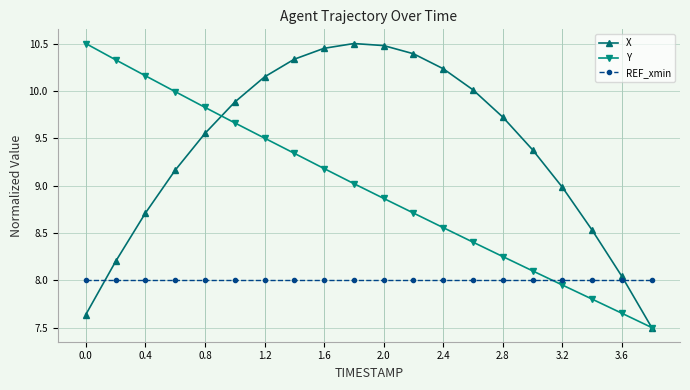

What is the maximum value shown in the chart?

10.5